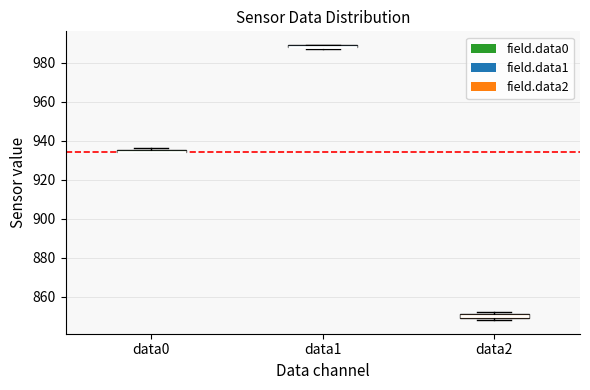

Where is the lower edge of the box for data1 on the y-axis? The values are not printed on the chart, so give them approximately, as read against the axis.

988